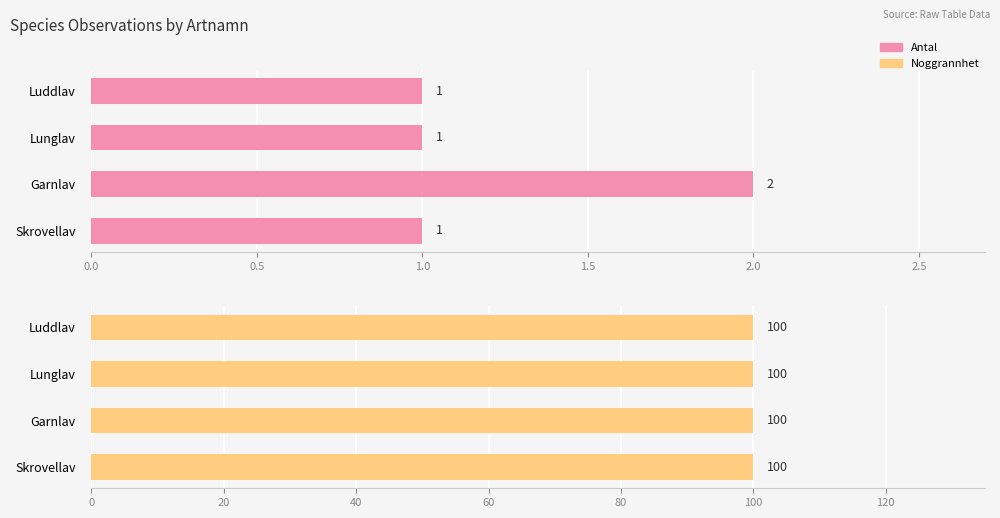

At how many categories does at least one series exceed 1?

1